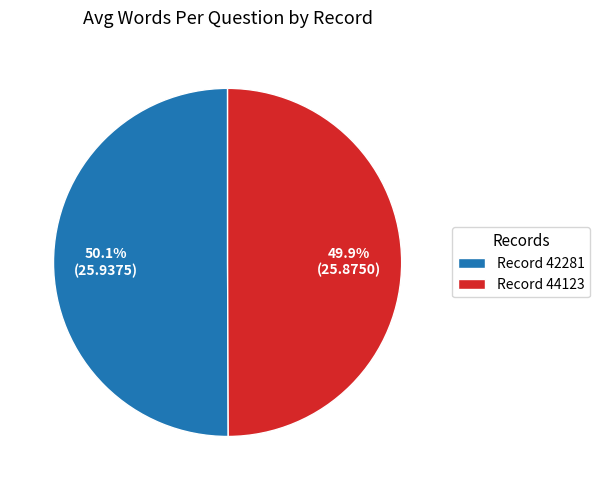

What is the ratio of the value at Record 44123 to the value at Record 42281?

1.0